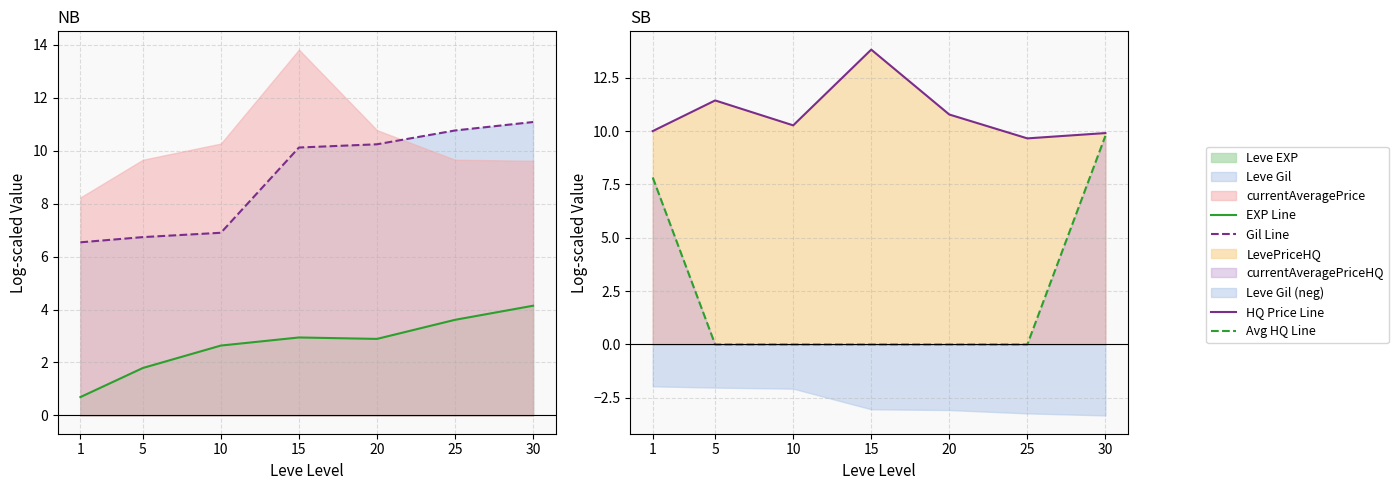

At which category does the chart reach its peak across all series?

15